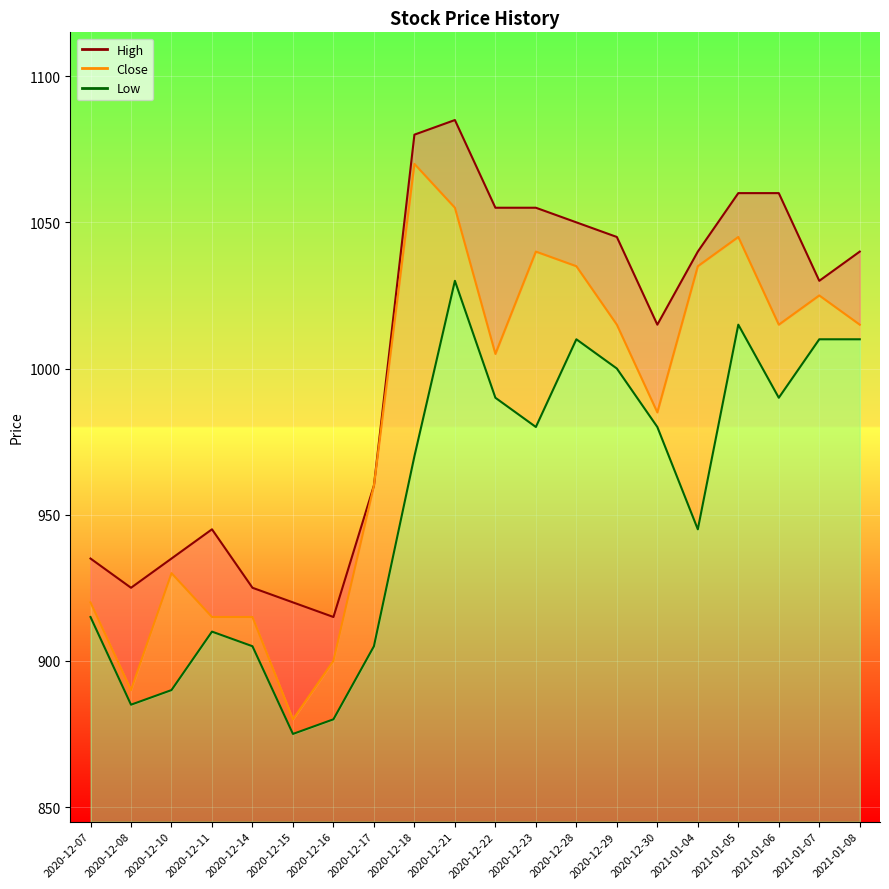

Is the value of High at 2020-12-11 greater than the value of Close at 2020-12-28?

No